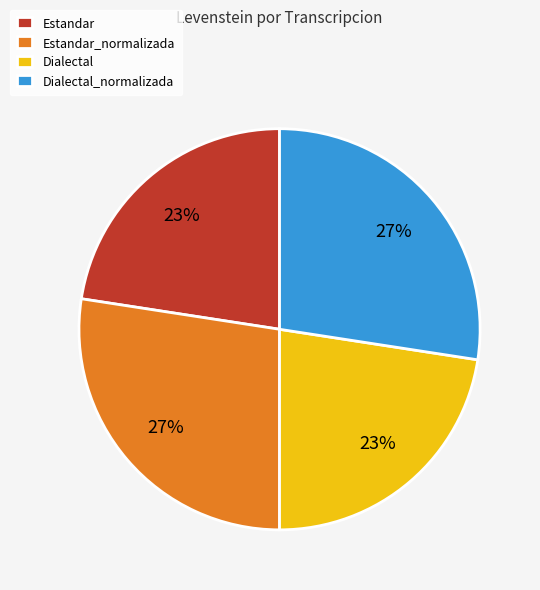

The Dialectal_normalizada slice represents 27% of the pie. True or false?

True